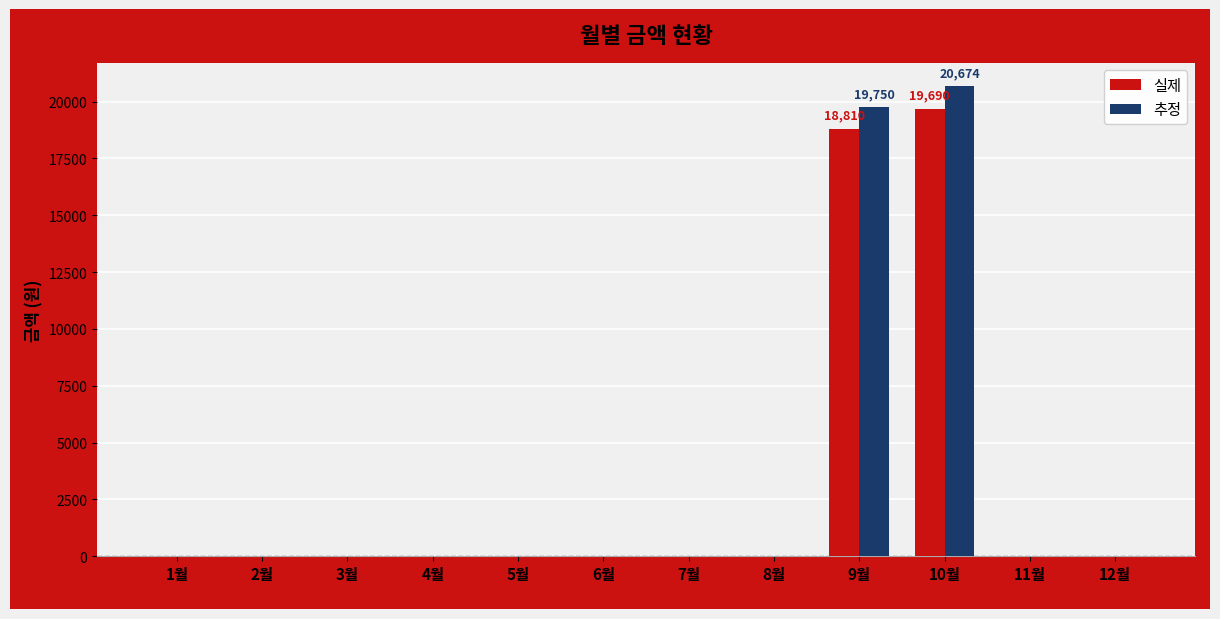

The value of 실제 at 3월 is 0.0. True or false?

True